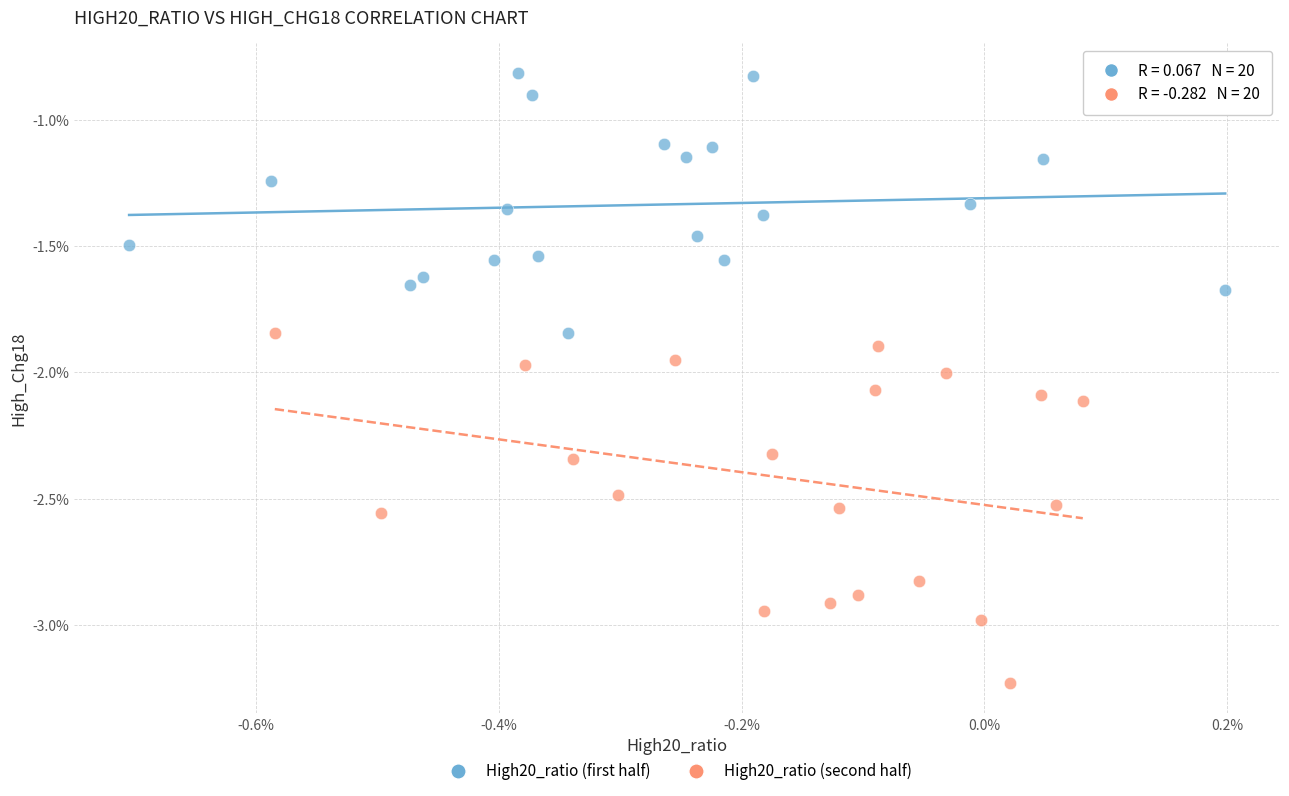

Which series reaches the minimum Y coordinate?

High20_ratio (second half)